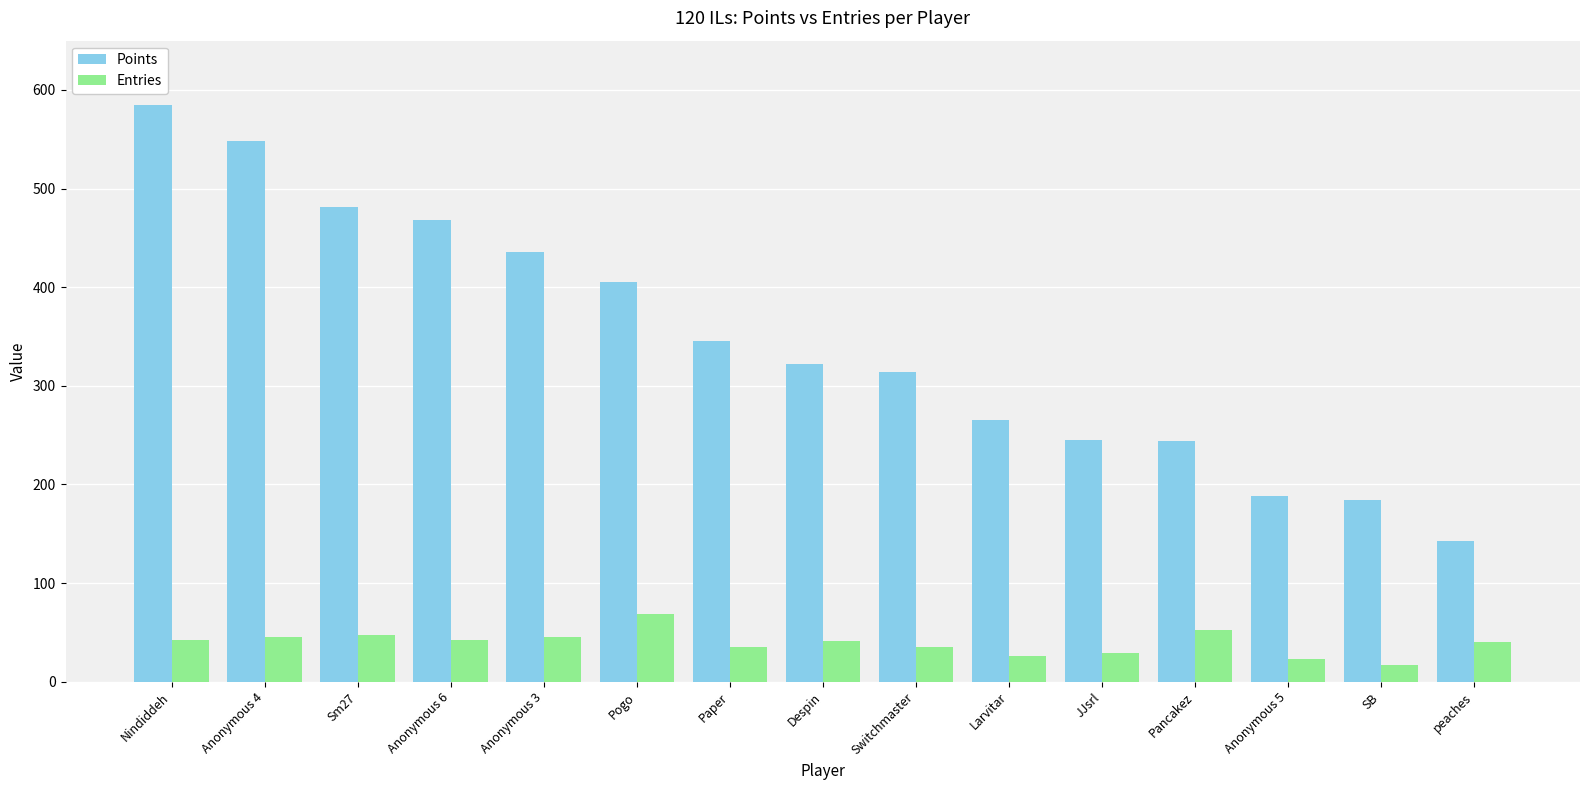

Is the value of Points at peaches greater than the value of Entries at Despin?

Yes